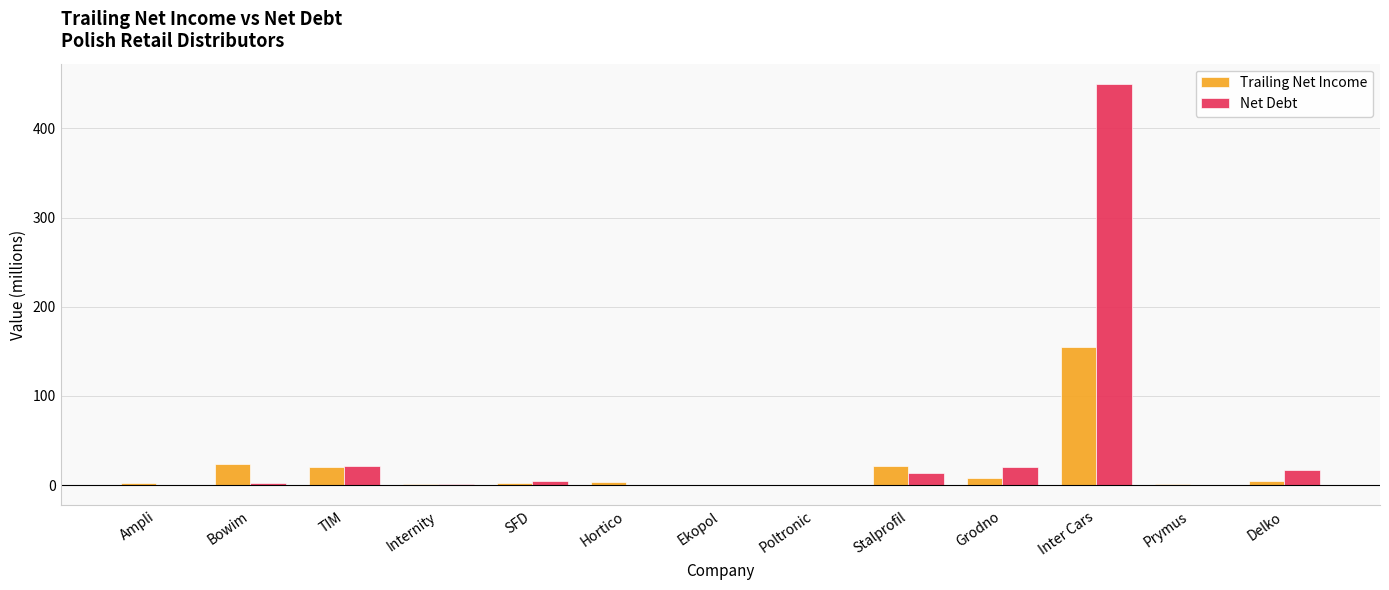

The value of Net Debt at TIM is 21.8. True or false?

True